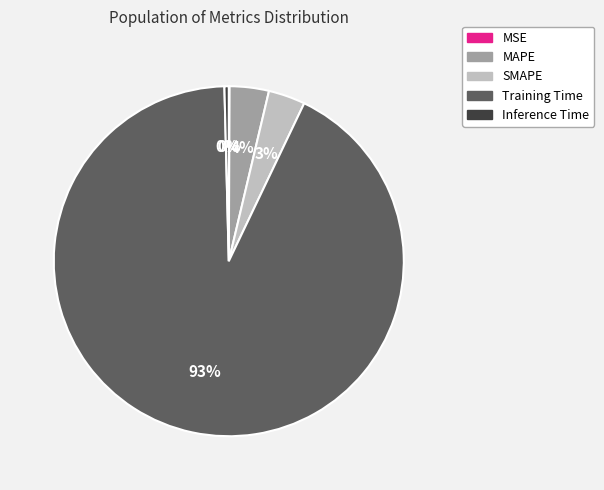

True or false: MAPE accounts for 4% of the total.

True